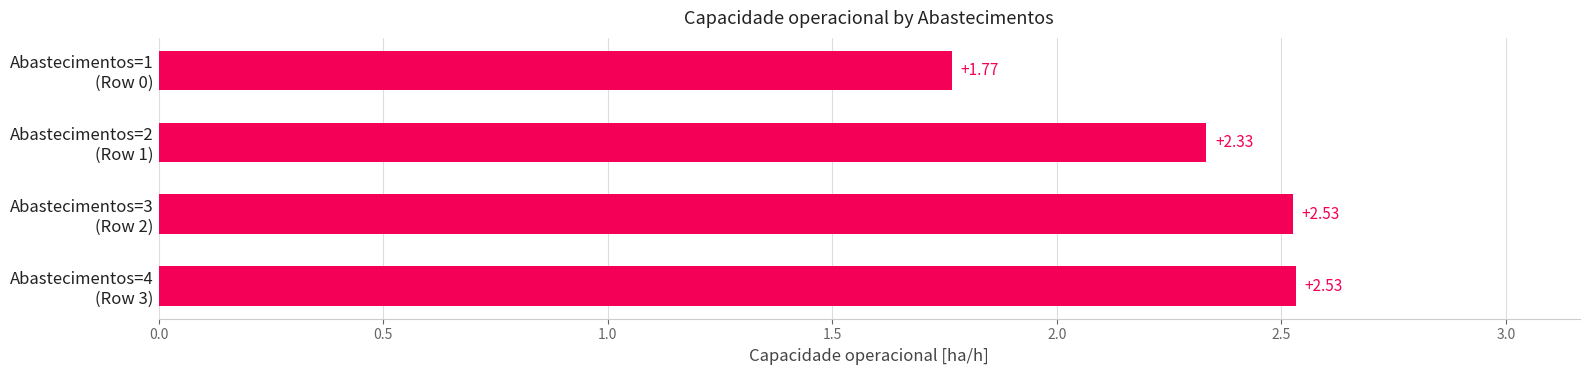

Are the bars grouped side by side (vs. stacked)?

No